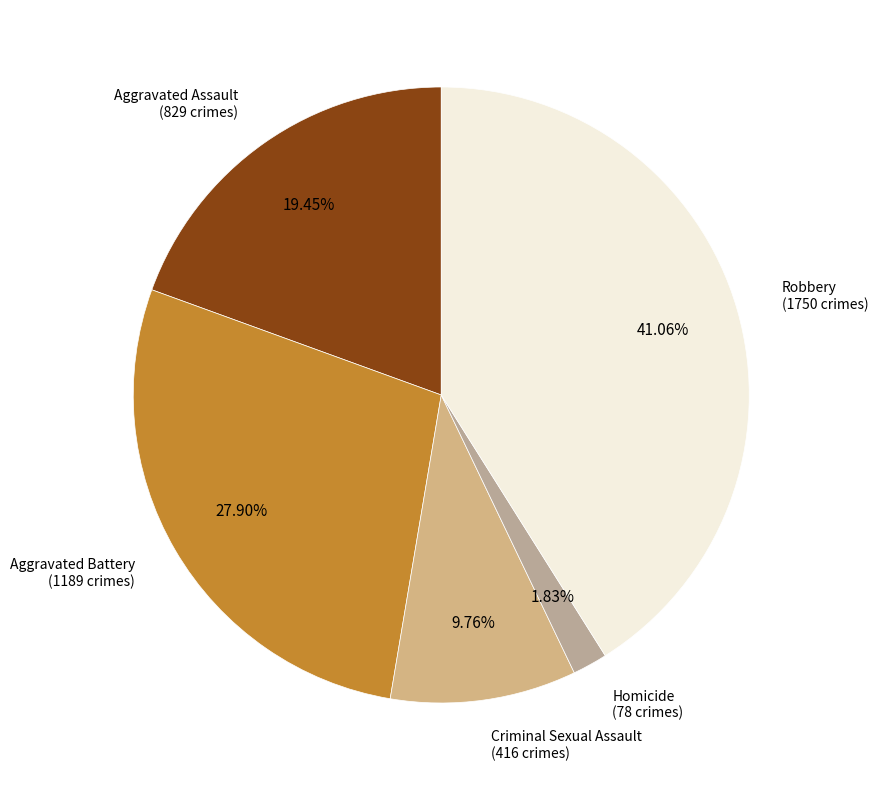

What percentage do Criminal Sexual Assault and Aggravated Battery together represent?

37.7%